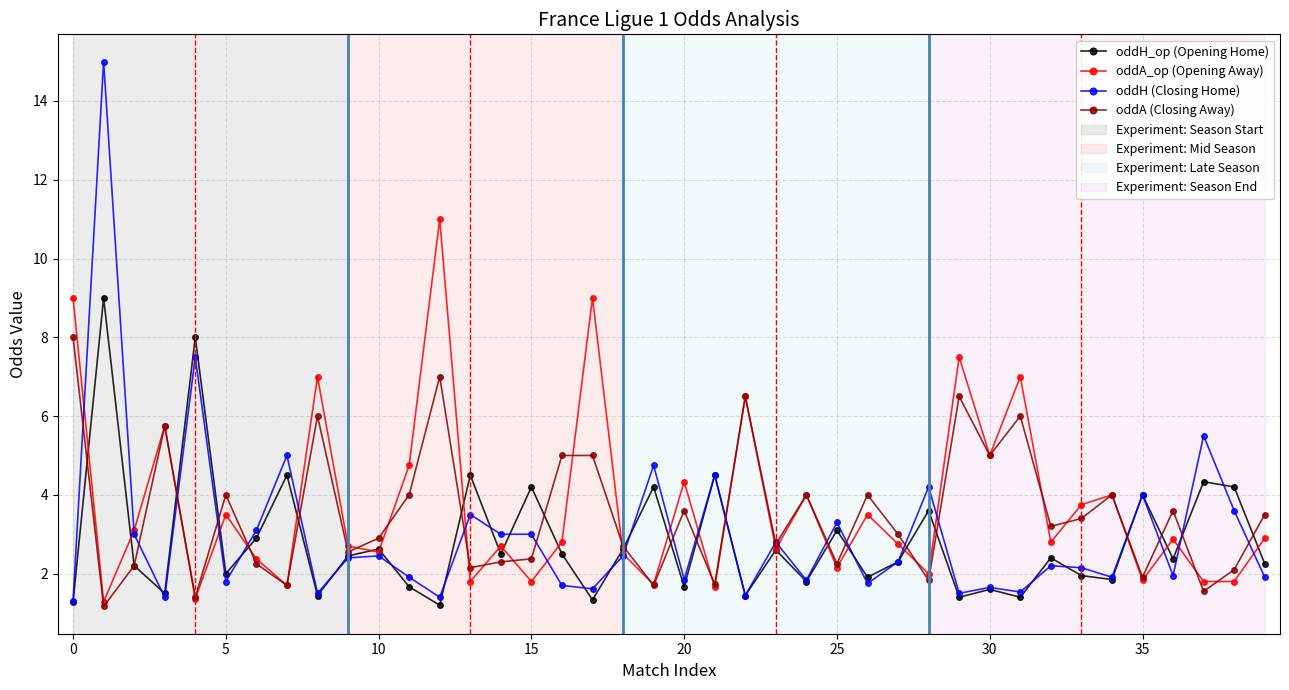

Which series has the largest range (max minus min)?

oddH (Closing Home)